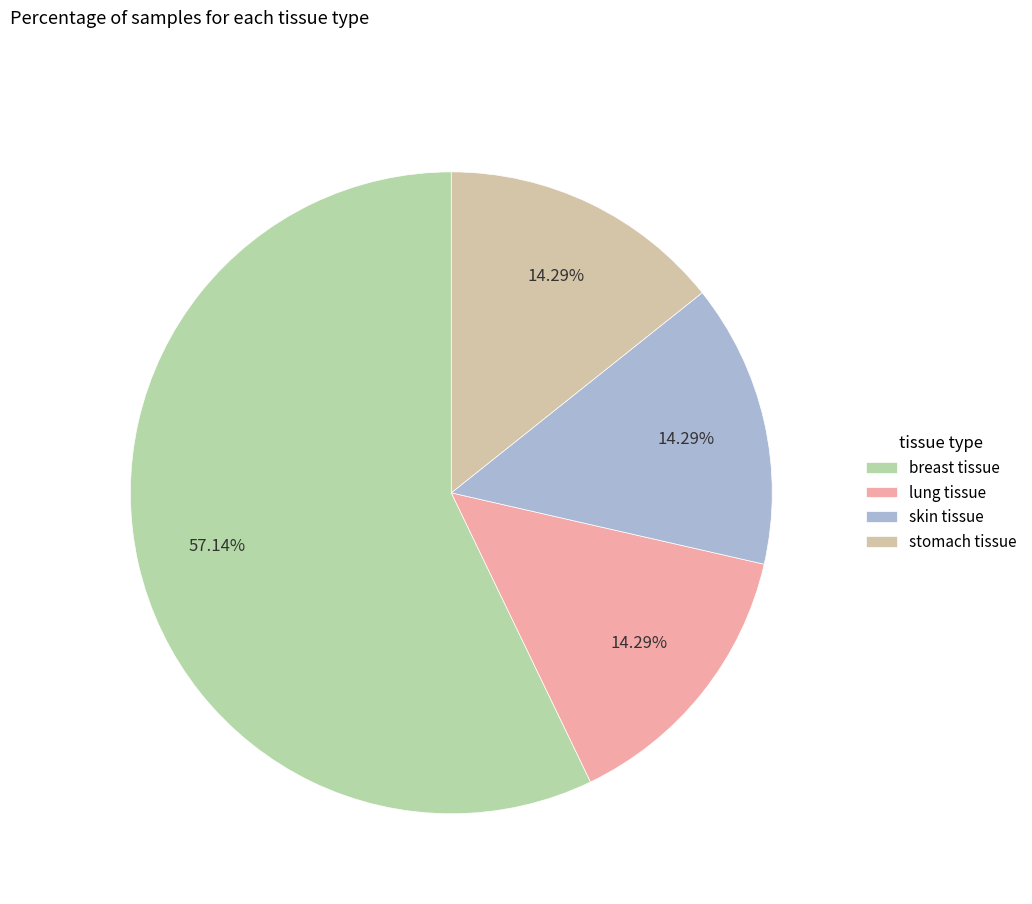

How many segments does this pie chart have?

4